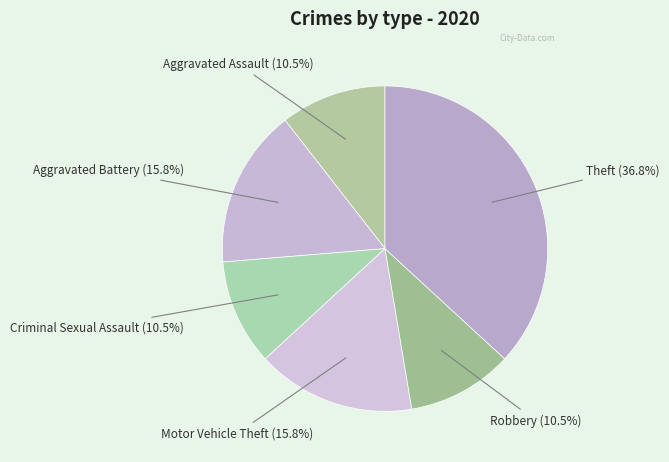

Is there any slice that represents more than half of the pie?

No